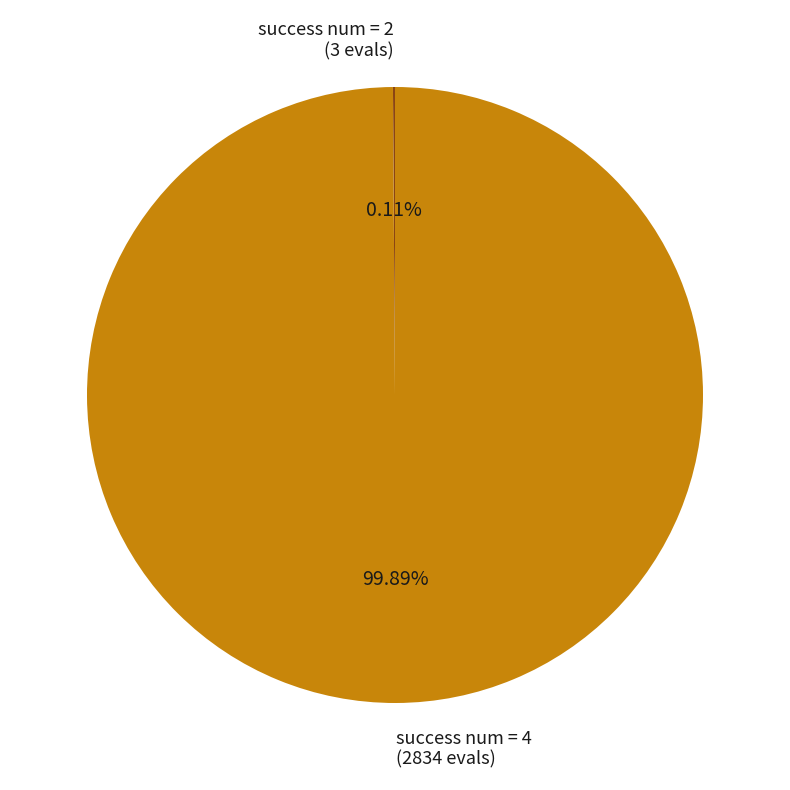

Is there a majority slice in this chart?

Yes